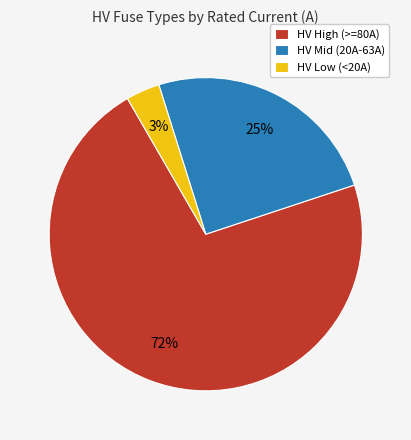

To the nearest percent, what portion does HV Mid (20A-63A) represent?

25%